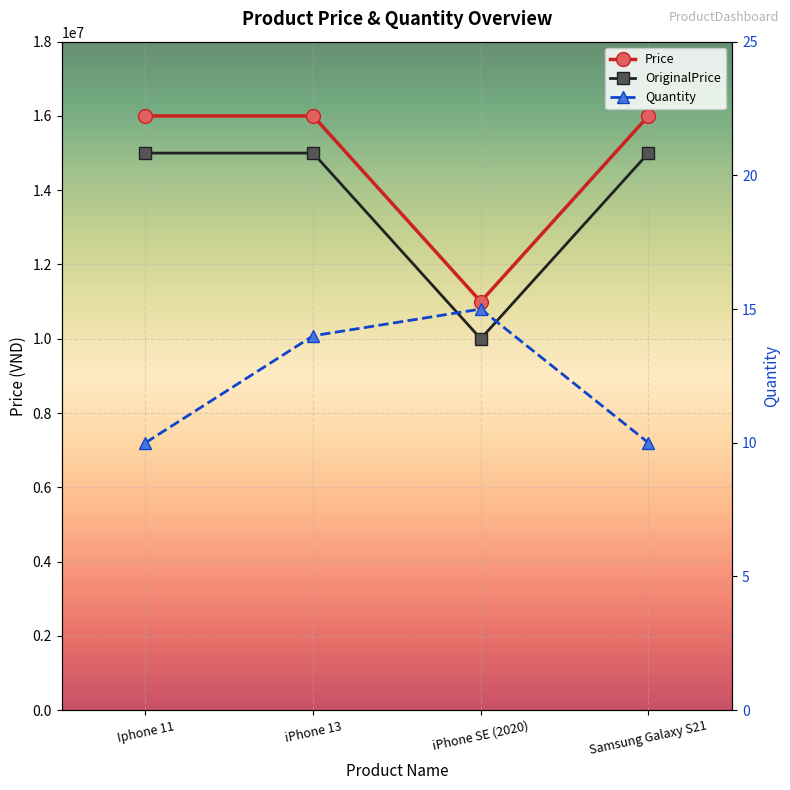

What is the total value across all series at iPhone SE (2020)?

21000015